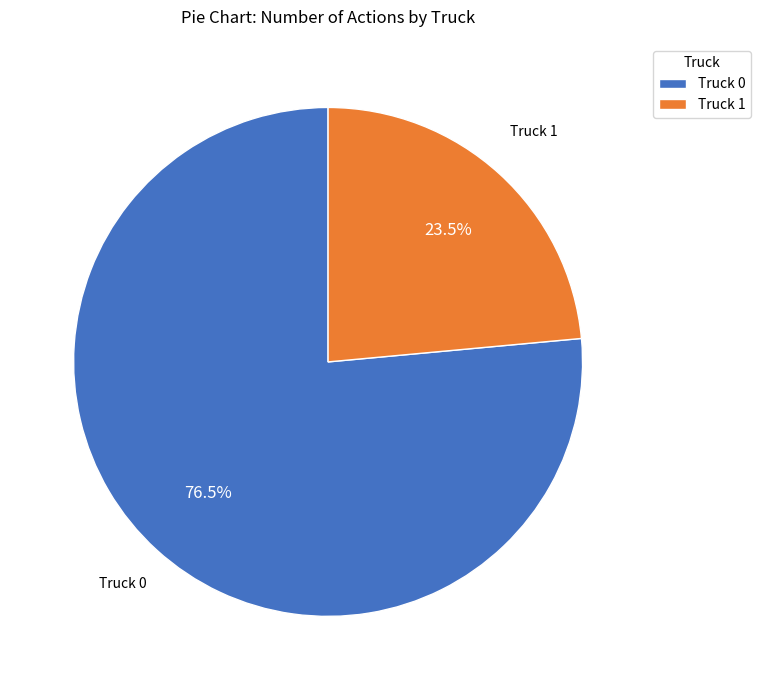

Count the number of slices in the pie.

2